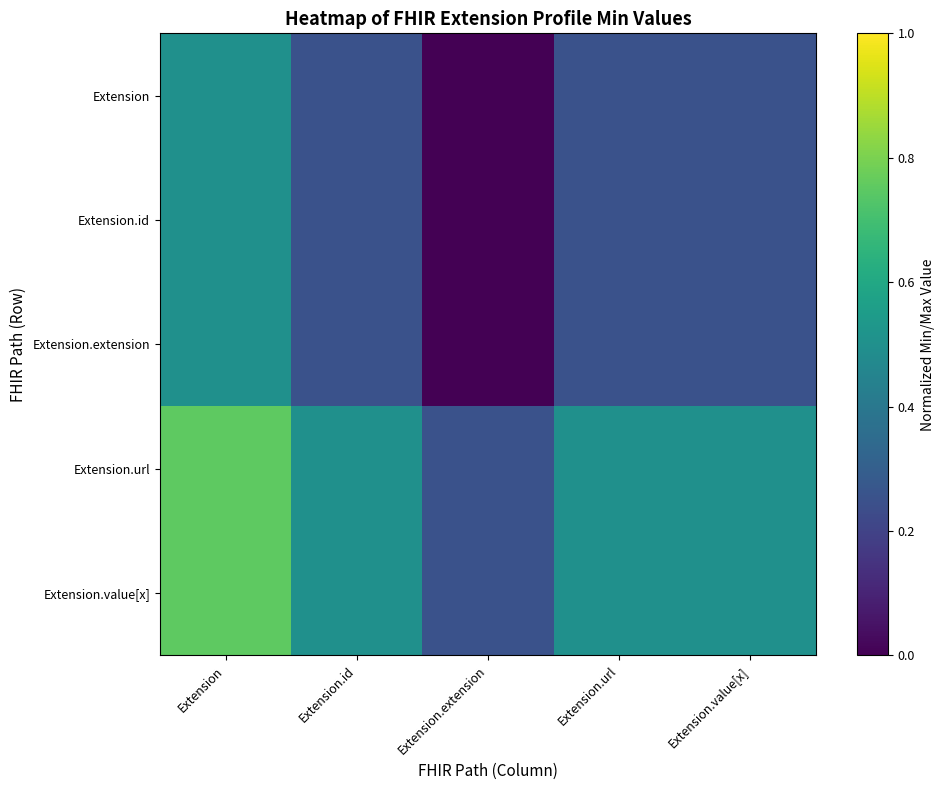

What is the difference between the highest and lowest values at Extension?

0.2